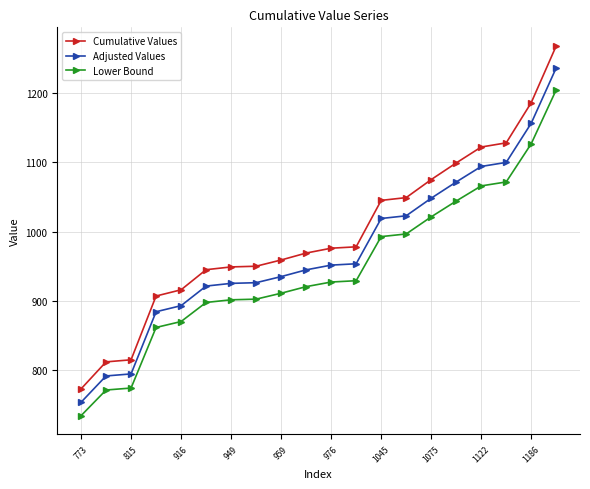

Which series has the largest range (max minus min)?

Cumulative Values